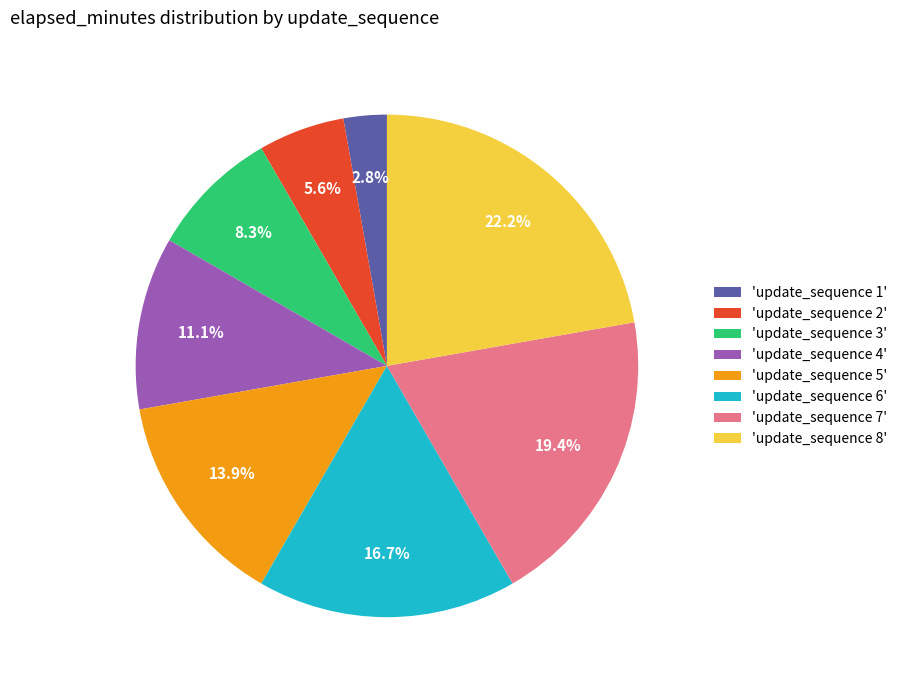

Does any single category account for the majority?

No